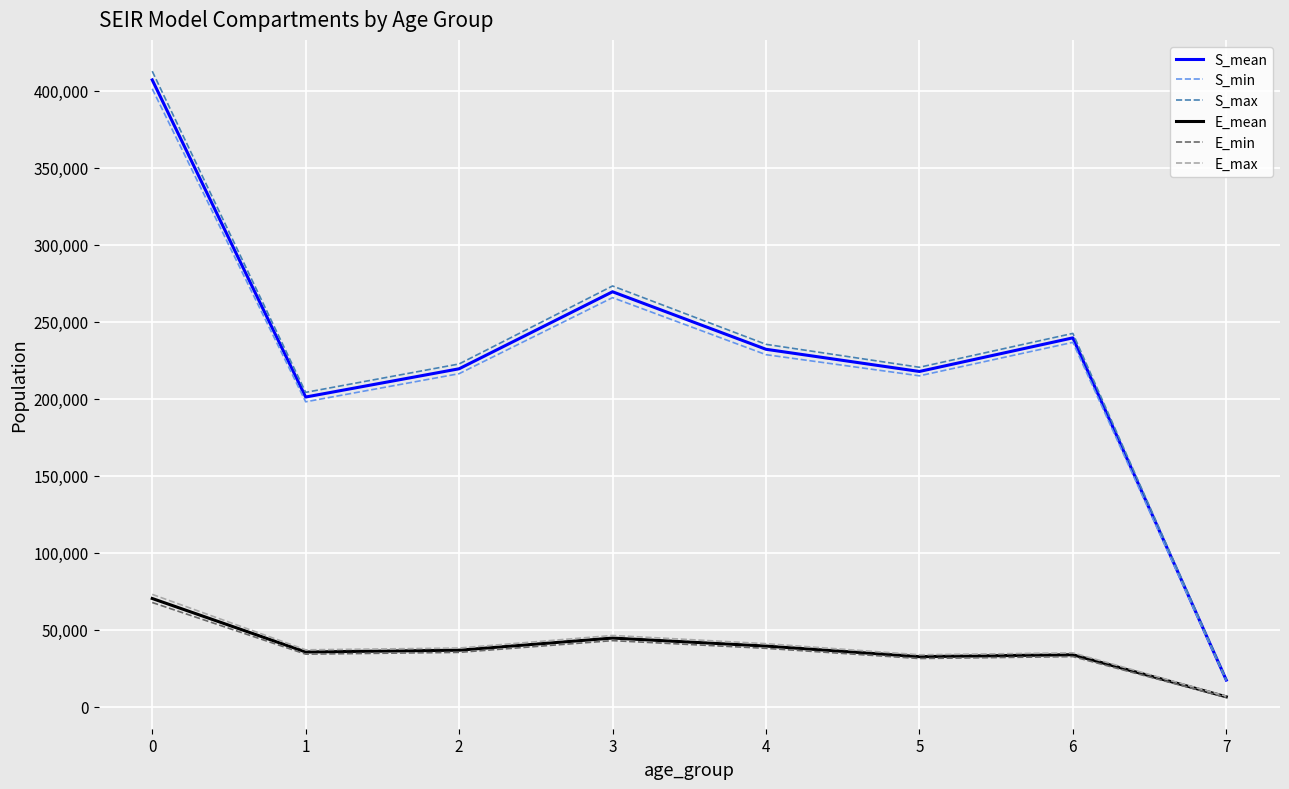

The E_min series shows 20635.8 at 4. True or false?

False